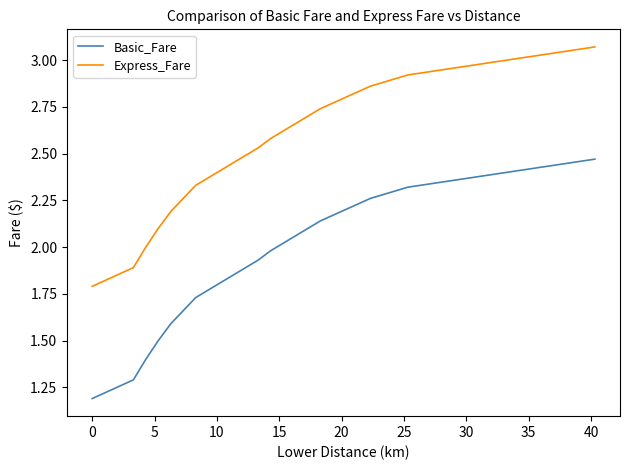

What is the minimum value shown in the chart?

1.2